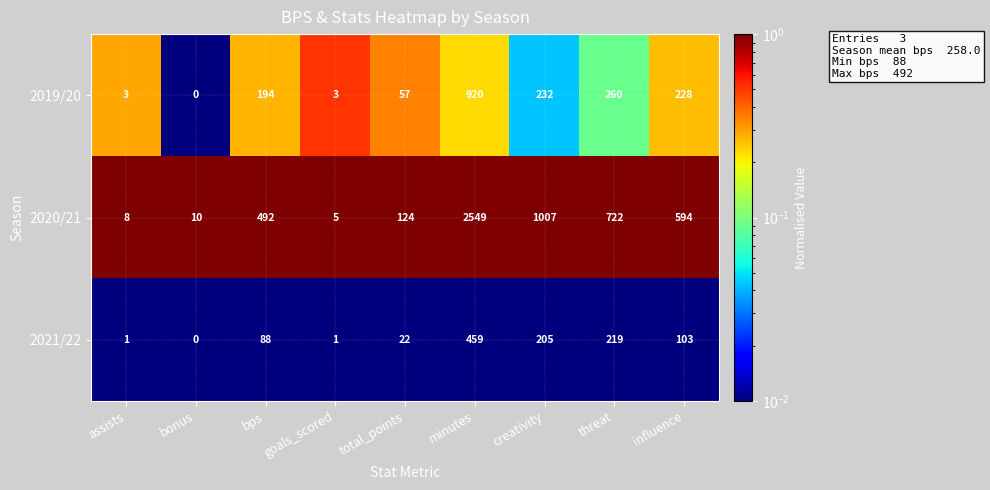

How many series are shown in this chart?

3